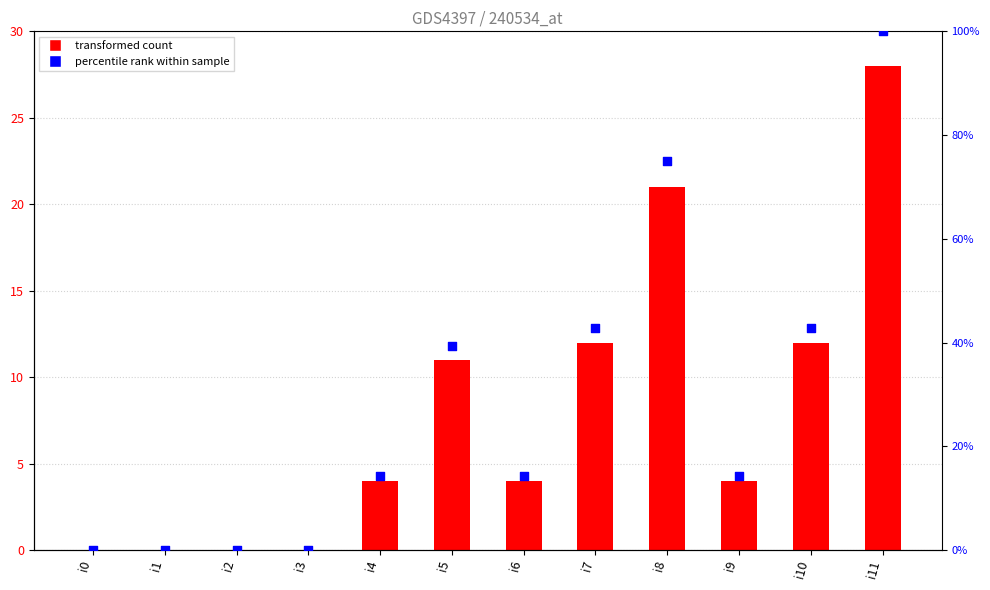

At which category is the sum across all series the highest?

i11